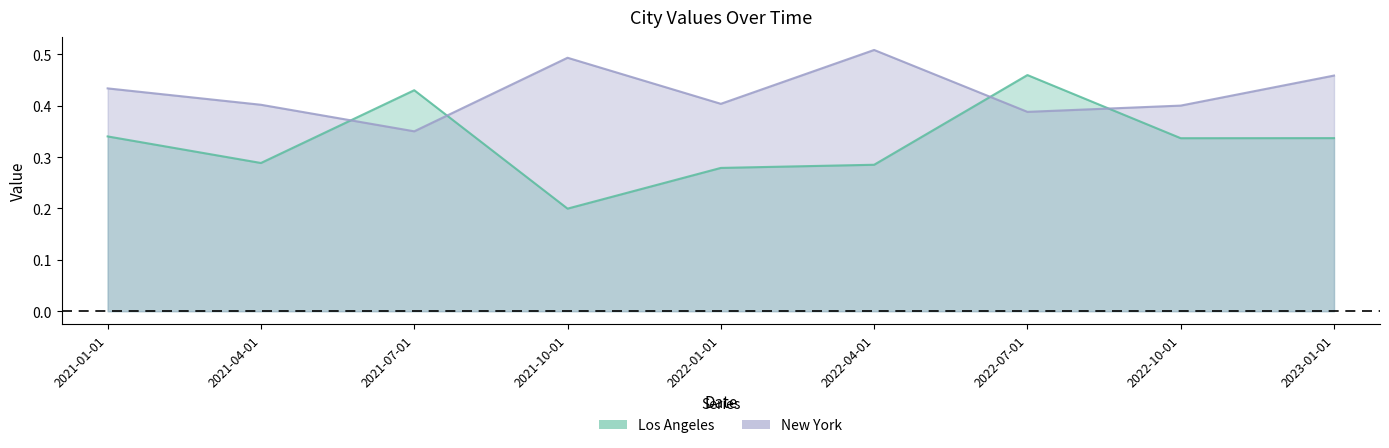

True or false: Los Angeles and New York cross at least once.

True